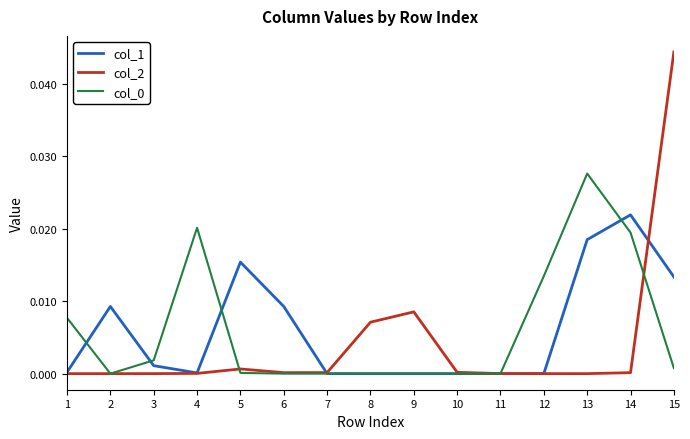

Which category has the highest value across all series?

15